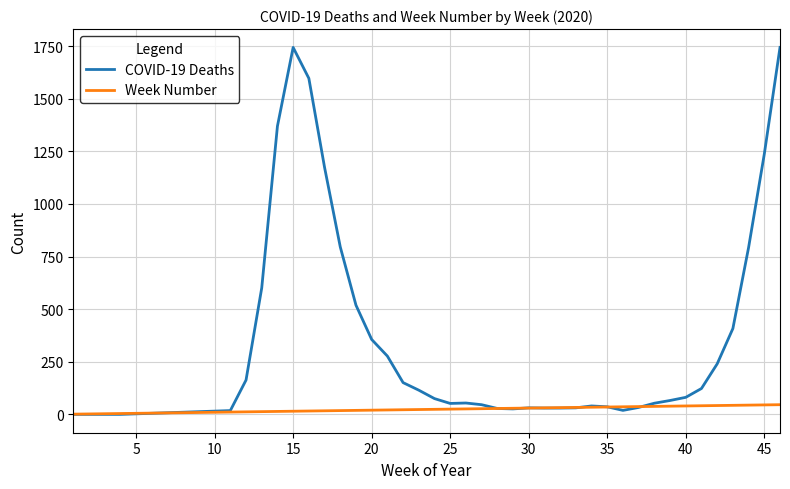

What is the greatest value displayed?

1744